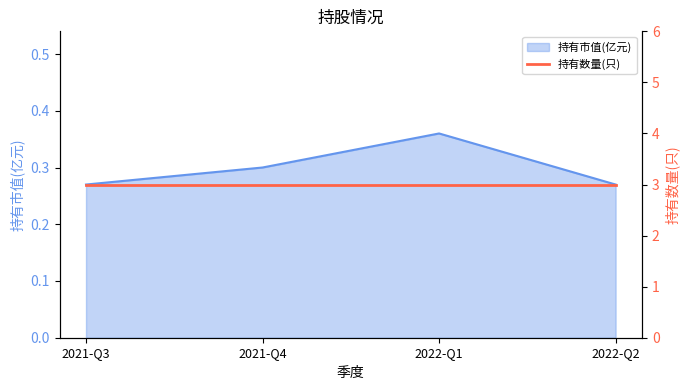

Rank the categories by value from highest to lowest.

2022-Q1, 2021-Q4, 2021-Q3, 2022-Q2